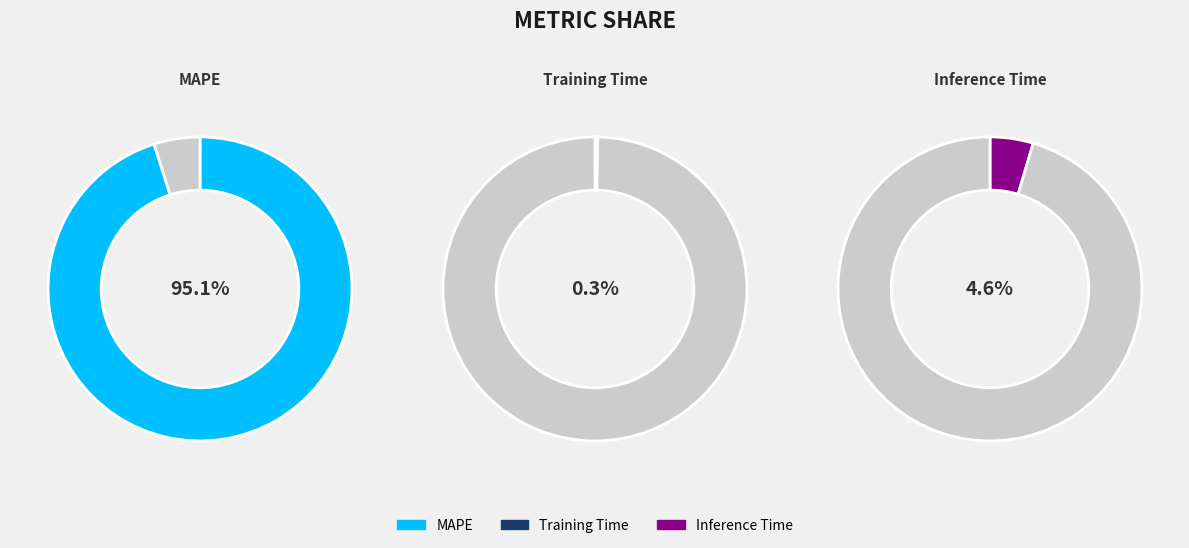

To the nearest percent, what is the difference between the largest and smallest slice percentages?

95%